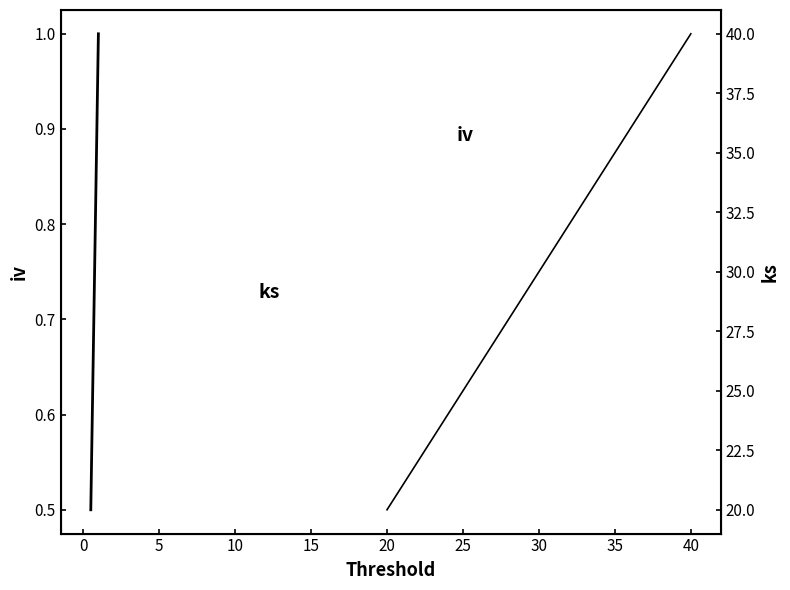

What value does the ks series have at 20?

20.0